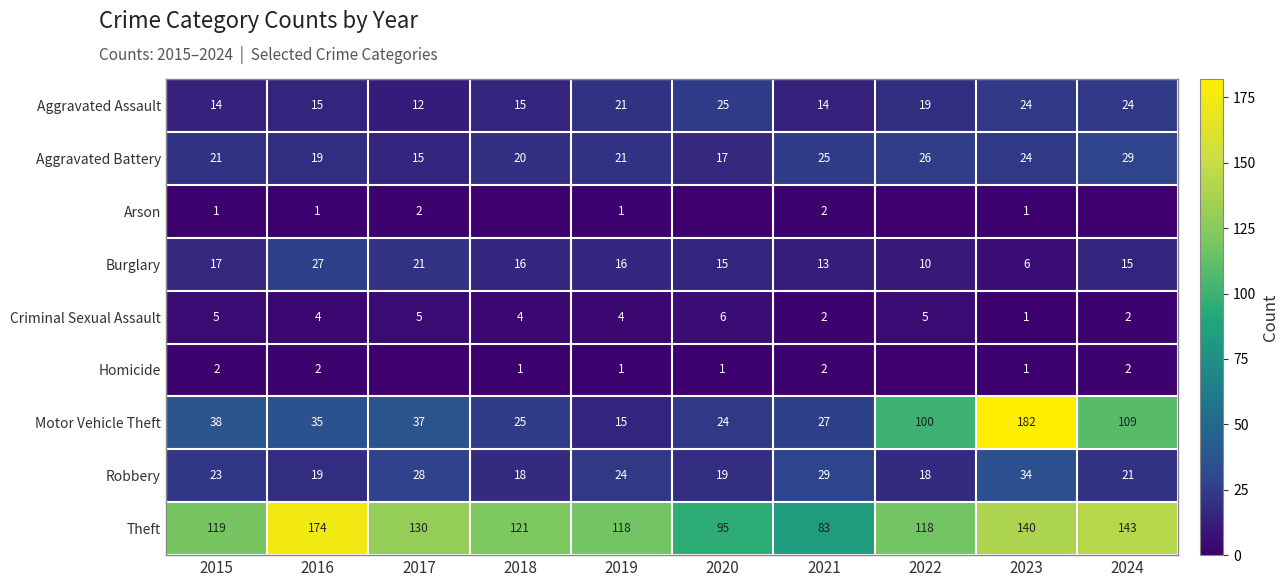

At which label does Aggravated Assault first exceed 19?

2019